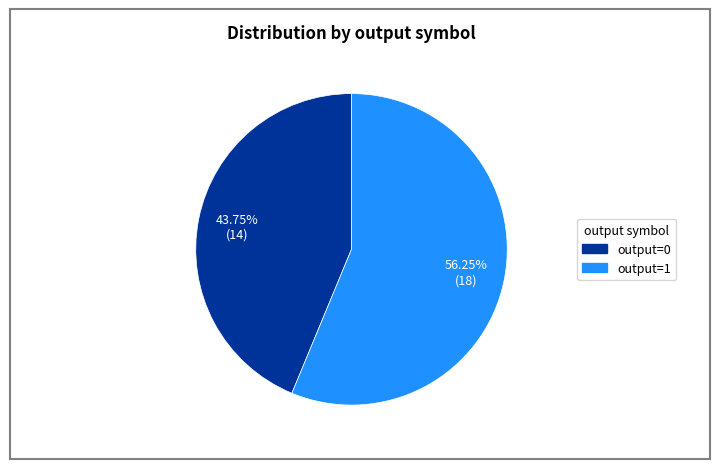

Does any single category account for the majority?

Yes